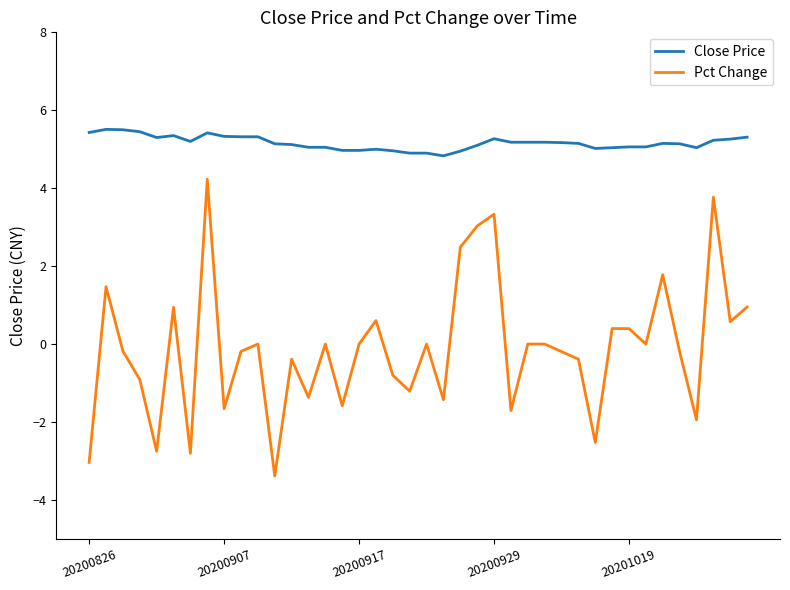

True or false: Close Price and Pct Change intersect in this chart.

False